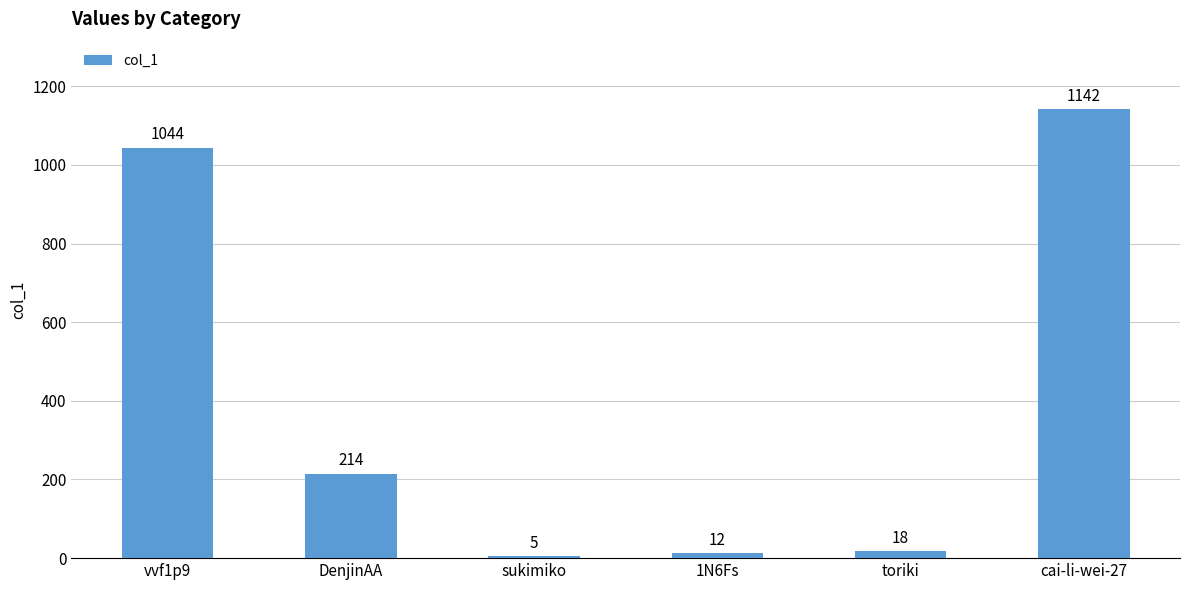

How many bars are there in total?

6